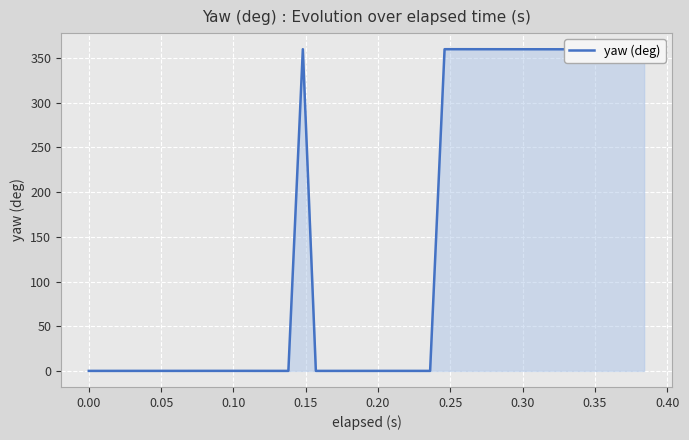

What is the difference between the maximum and minimum values?

360.0